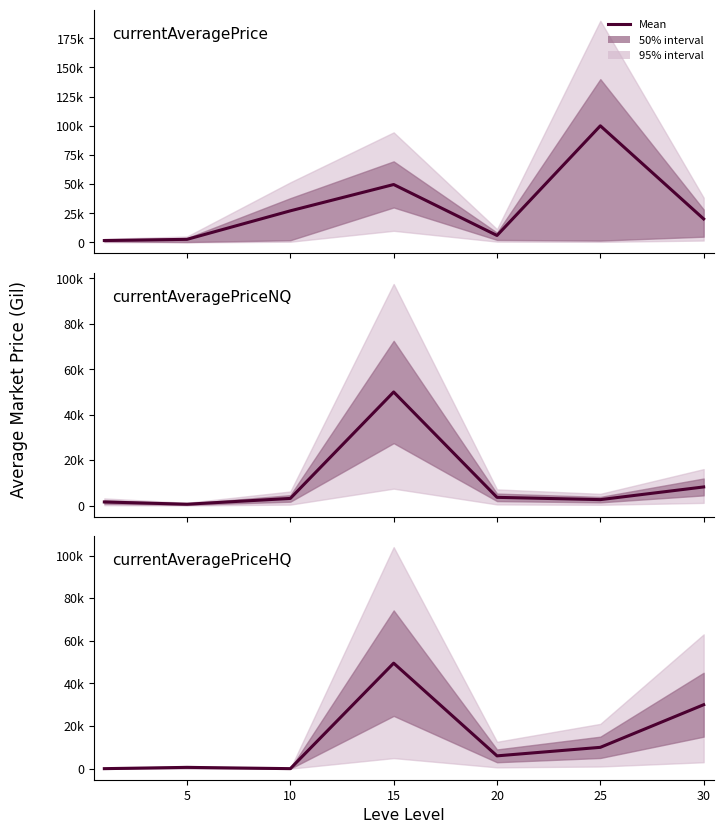

True or false: currentAveragePrice has a value of 100000.0 at 25.

True